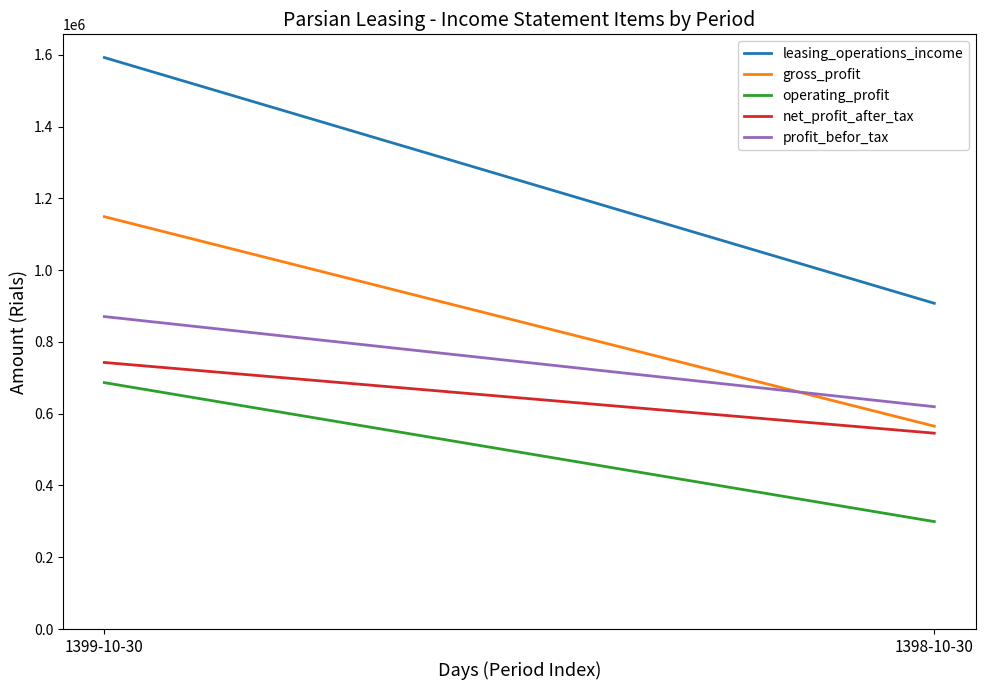

True or false: leasing_operations_income has a value of 1607255 at 1398-10-30.

False